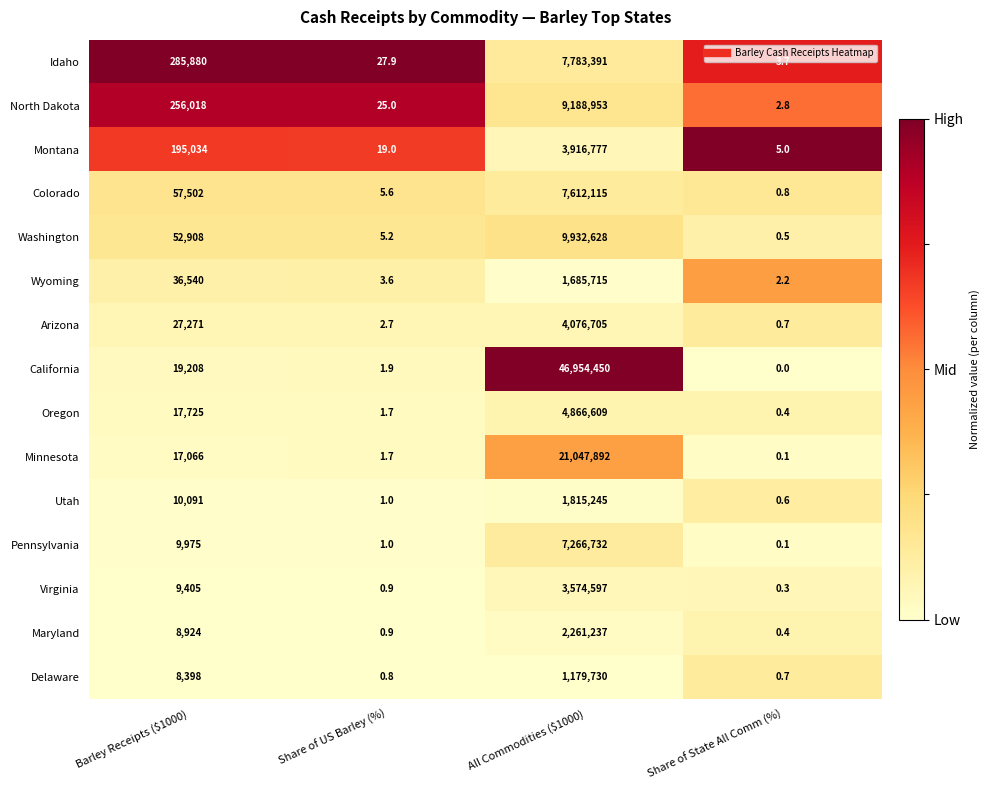

Which category has the highest value across all series?

All Commodities ($1000)